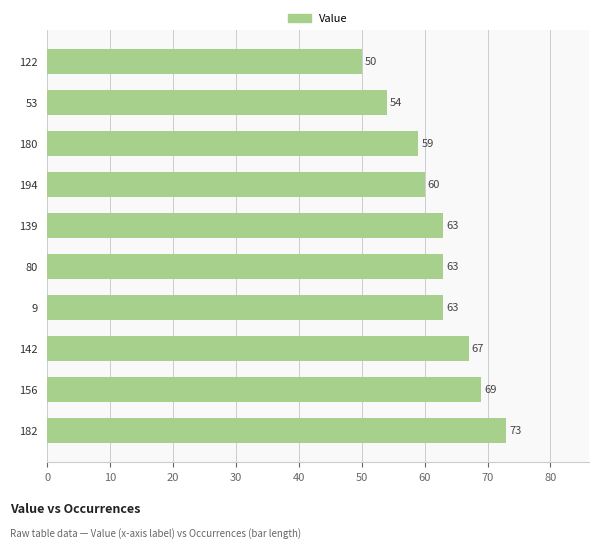

What is the change in value from 139 to 194?

-3